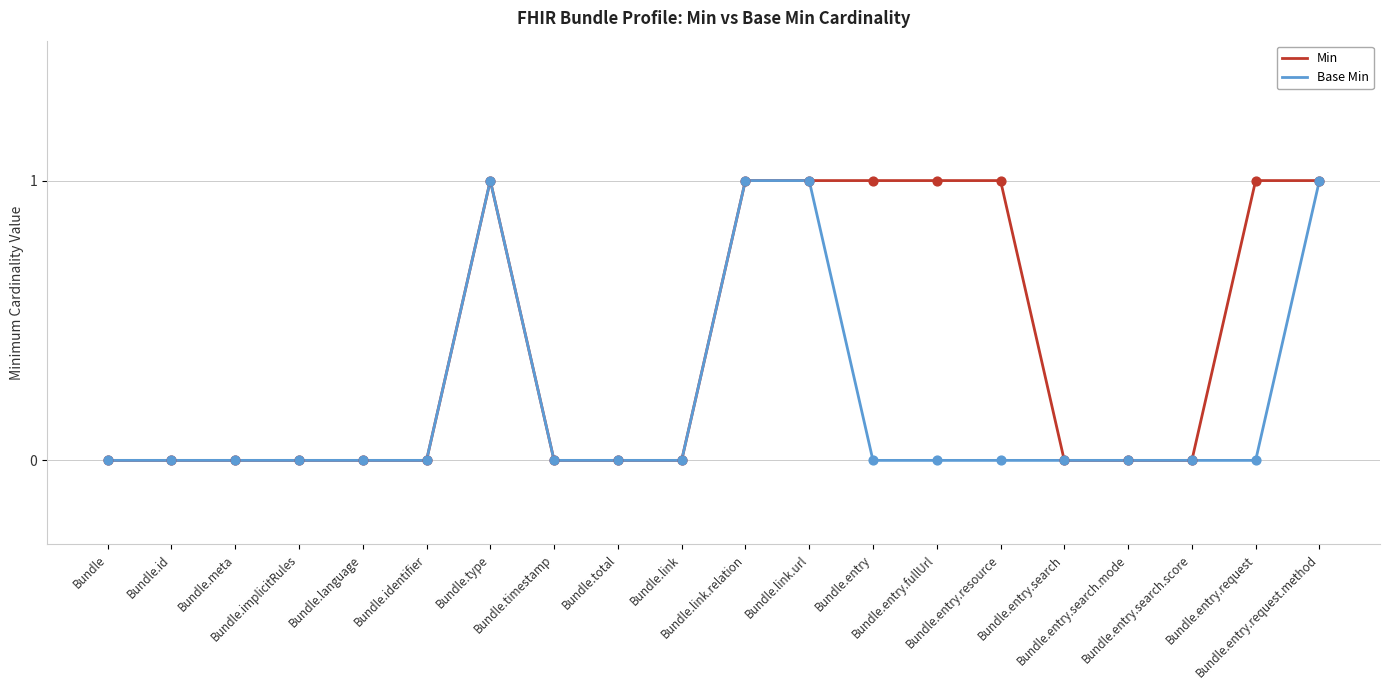

Which series has the largest total across all categories?

Min